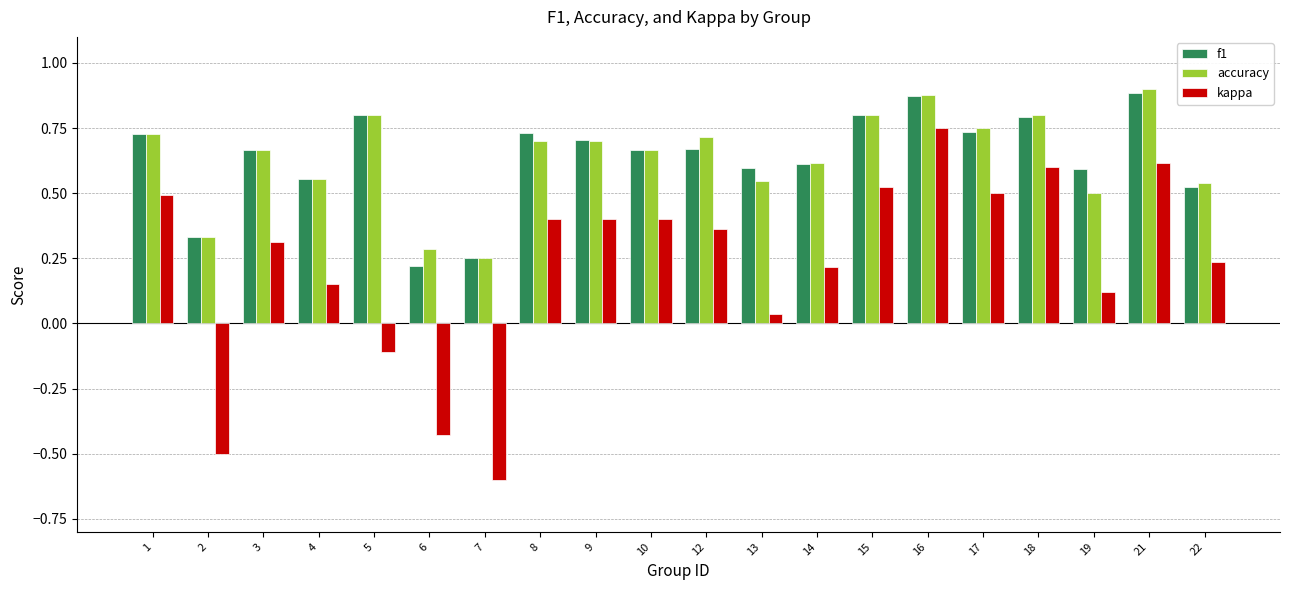

How many data points does each series have?

20